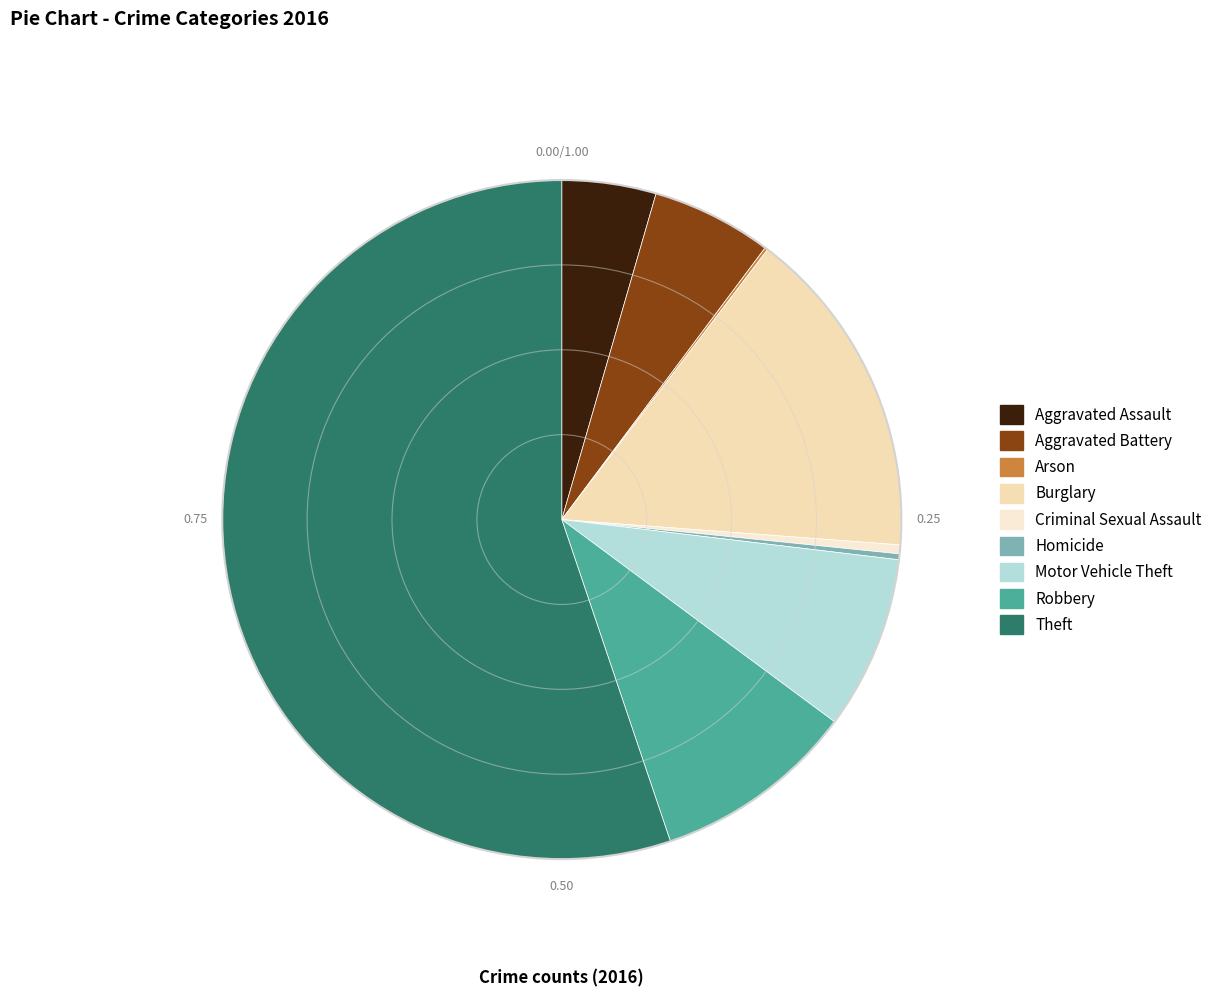

To the nearest percent, what portion does Theft represent?

55%